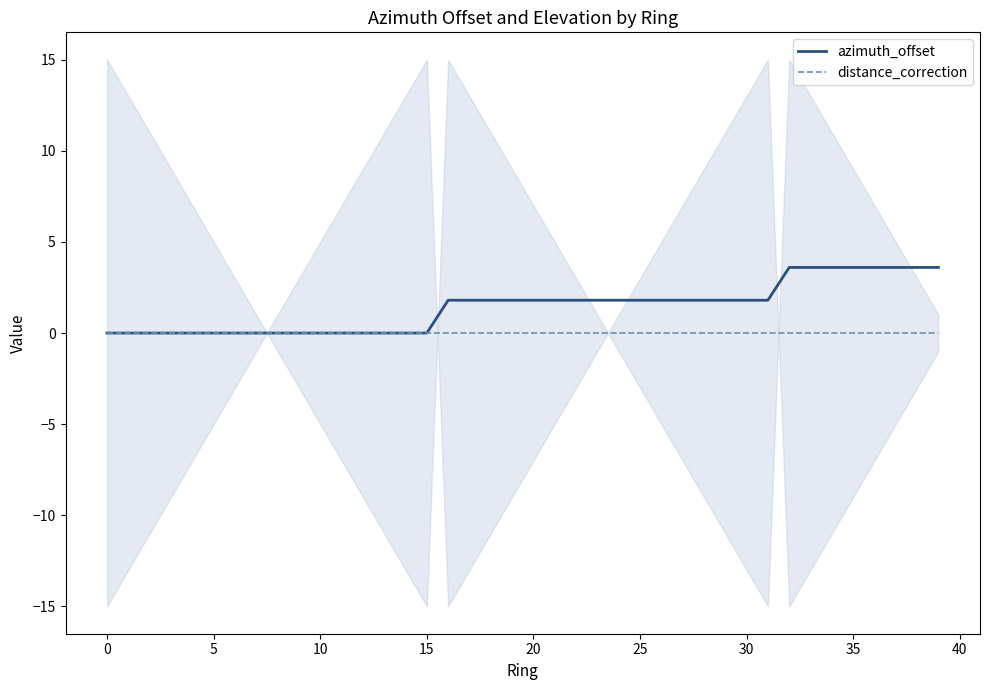

What is the label of the 19th point from the right?

21